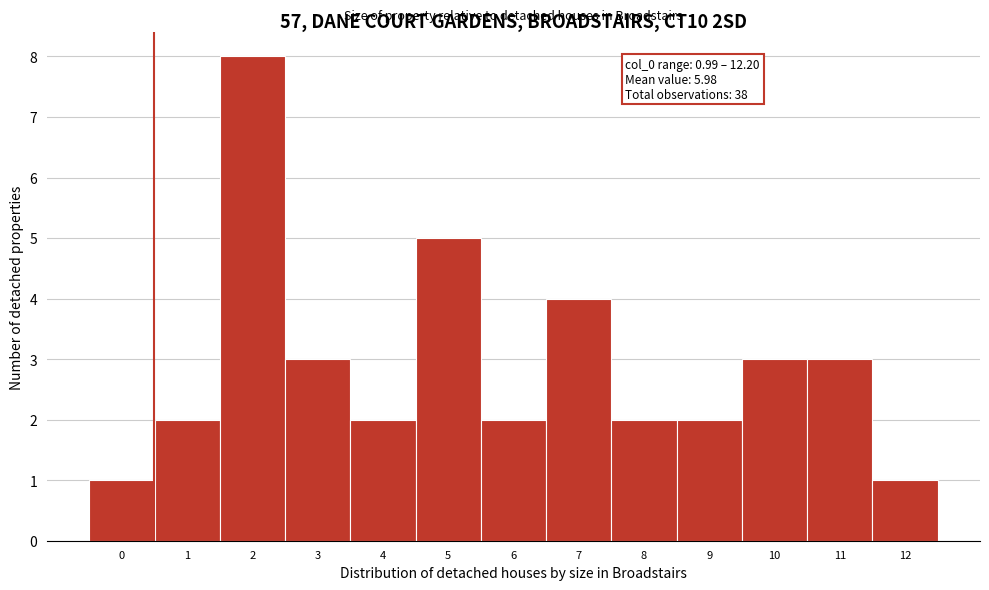

Reading left to right, what are all the values shown in this chart?

1	2	8	3	2	5	2	4	2	2	3	3	1